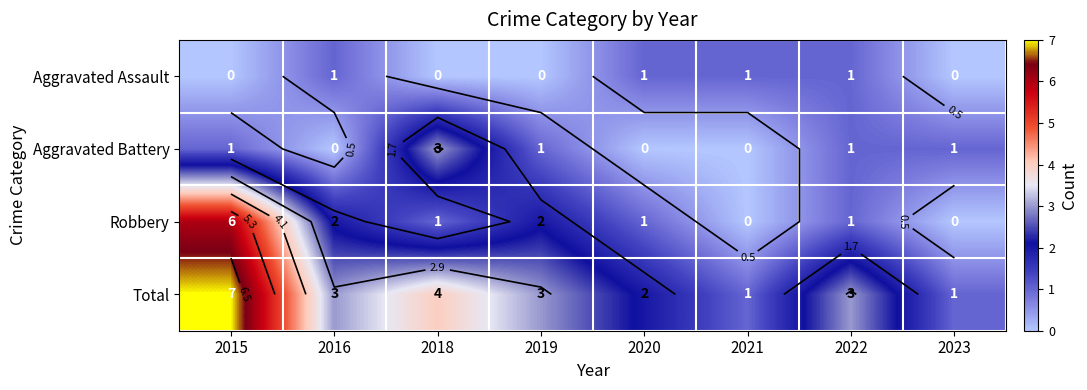

The value of Robbery at 2016 is 2. True or false?

True